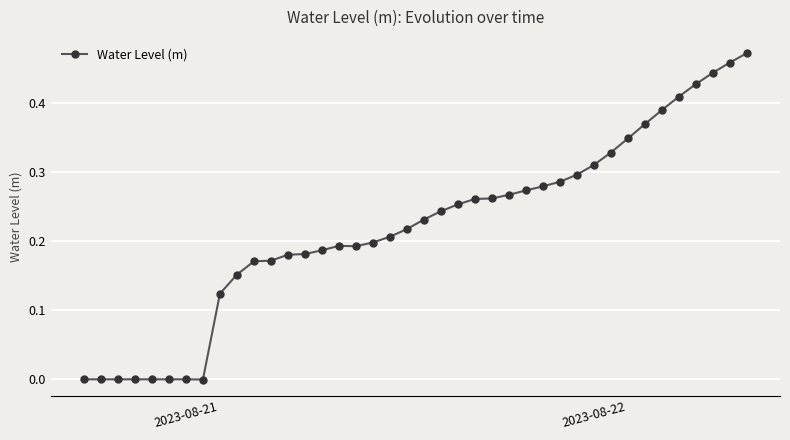

How many series are shown in this chart?

1